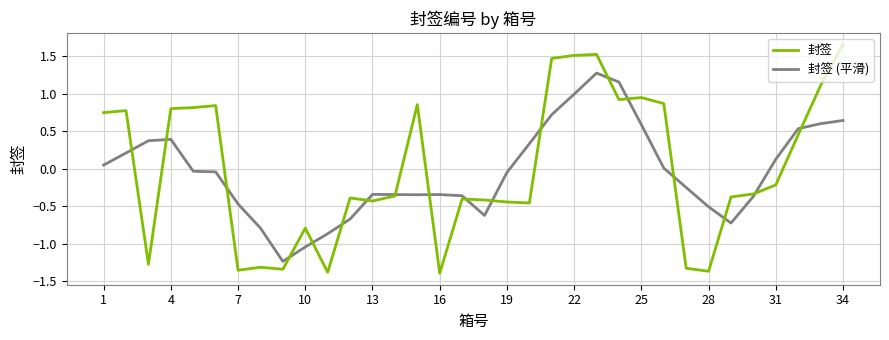

What is the maximum value for 封签 (平滑)?

1.3